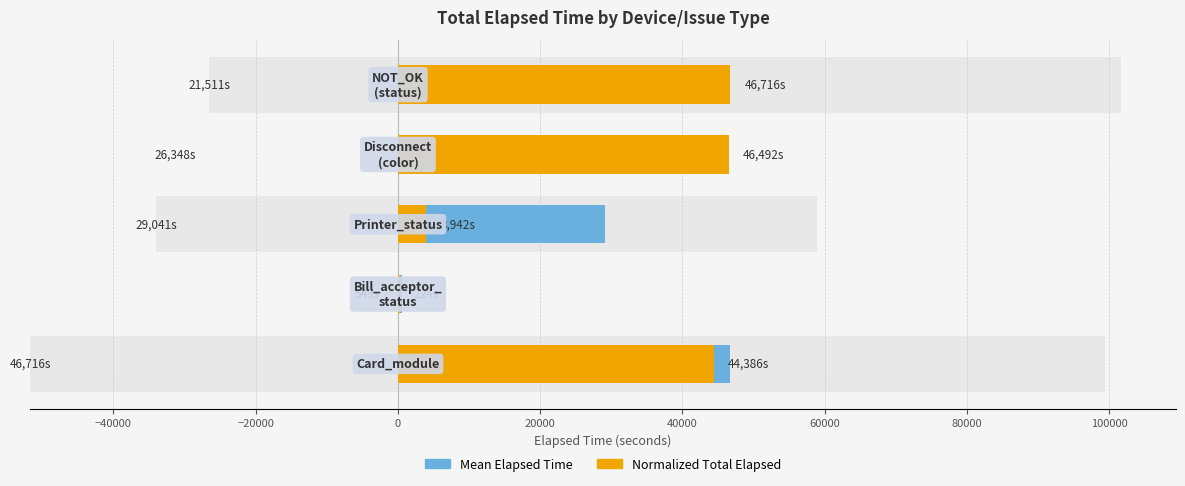

How many bars are there in total?

10